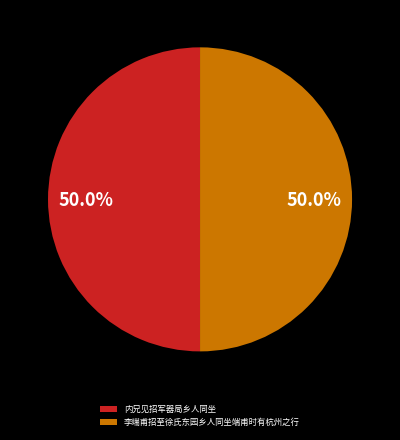

How many segments does this pie chart have?

2